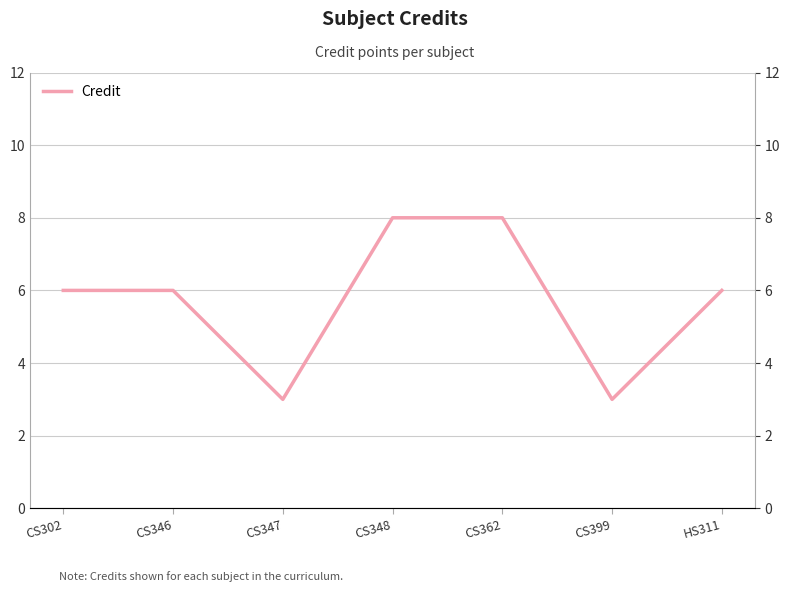

How many data points are less than 6?

2